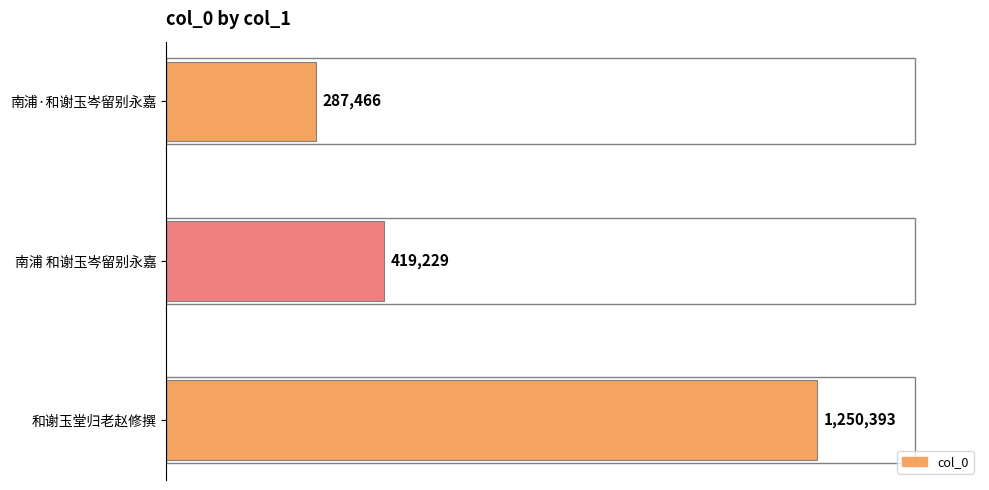

Does the chart contain any negative values?

No